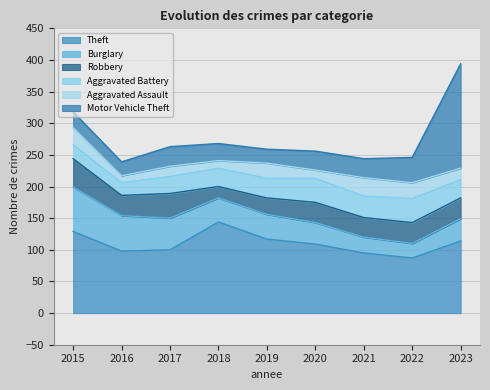

What is the maximum value shown in the chart?

165